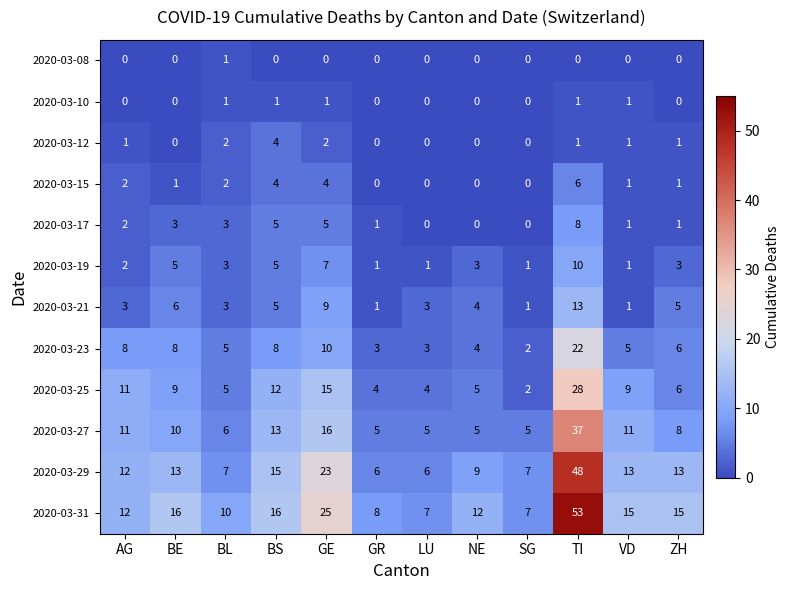

Which series changed the most between LU and NE?

2020-03-31